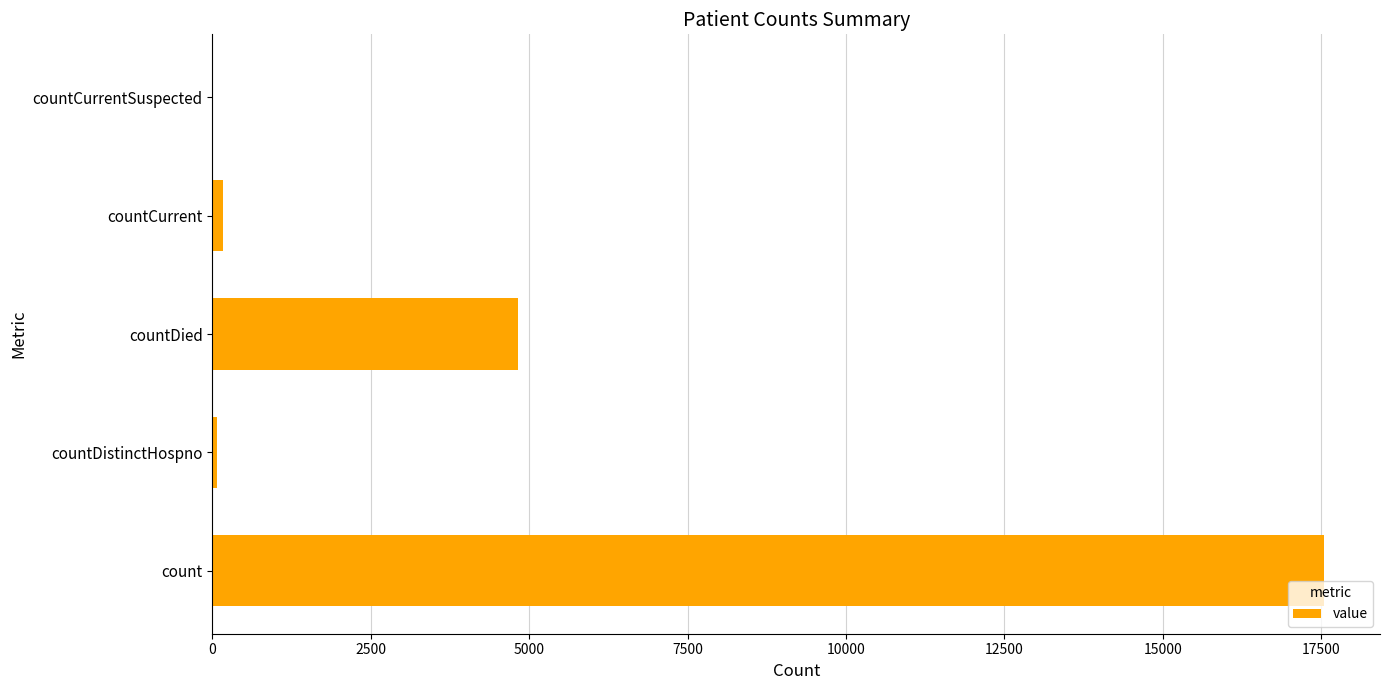

Is it true that the value at count is 3637?

False